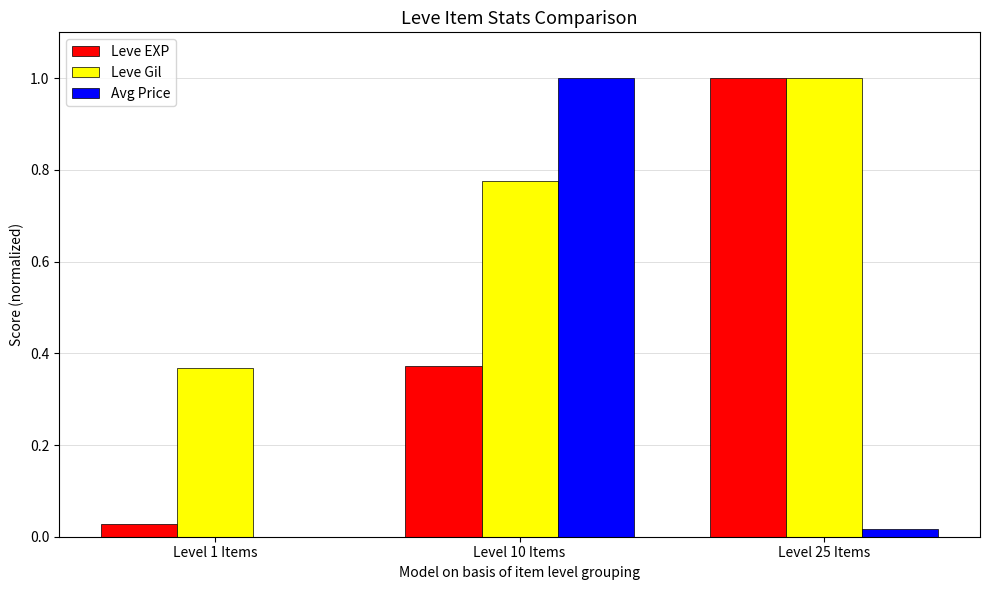

Which category has the highest value in the Avg Price series?

Level 10 Items